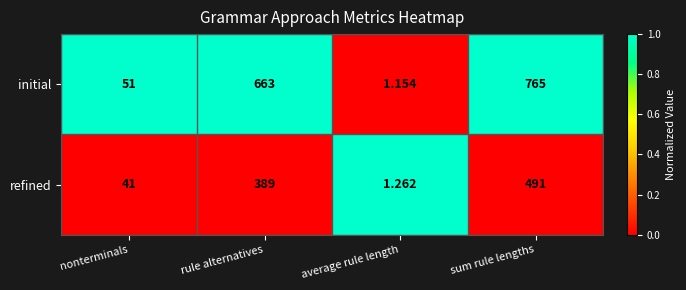

Which series has the largest total across all categories?

initial